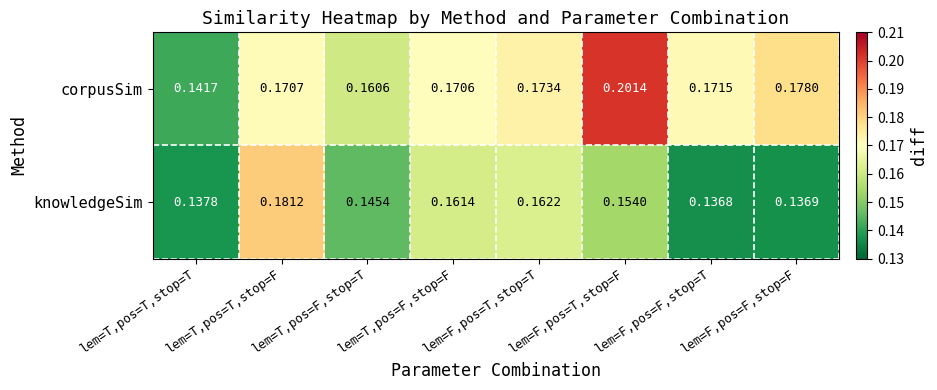

Rank the categories by corpusSim value from highest to lowest.

lem=F,pos=T,stop=F, lem=F,pos=F,stop=F, lem=F,pos=T,stop=T, lem=F,pos=F,stop=T, lem=T,pos=T,stop=F, lem=T,pos=F,stop=F, lem=T,pos=F,stop=T, lem=T,pos=T,stop=T